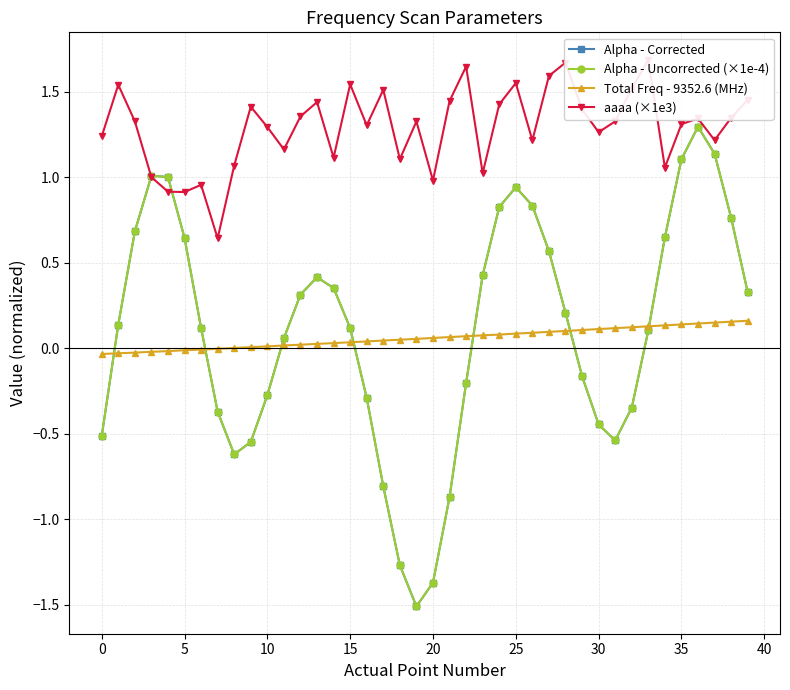

At which category does the chart reach its minimum across all series?

19